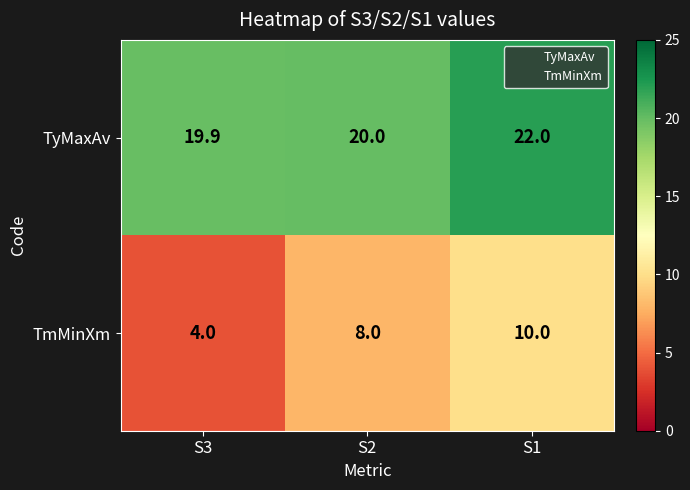

List the series in order of their overall mean, highest first.

TyMaxAv, TmMinXm